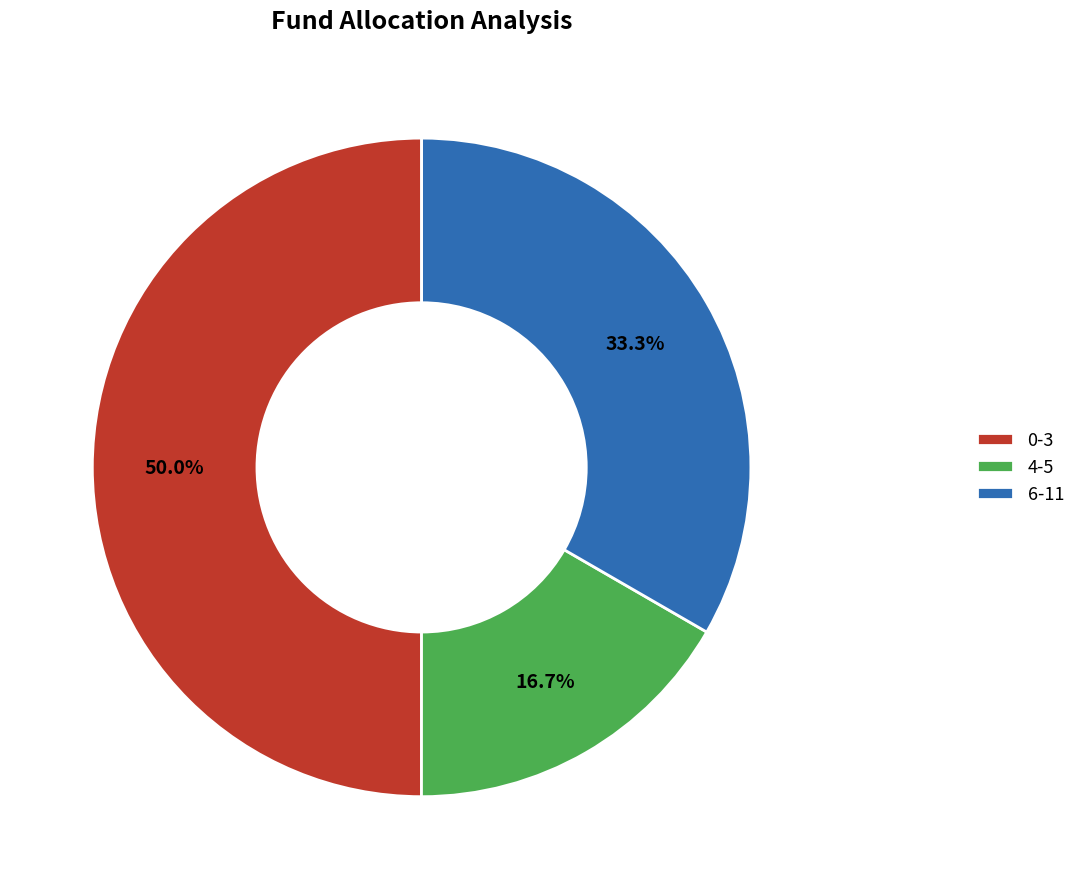

What is the ratio of the value at 4-5 to the value at 6-11?

0.5